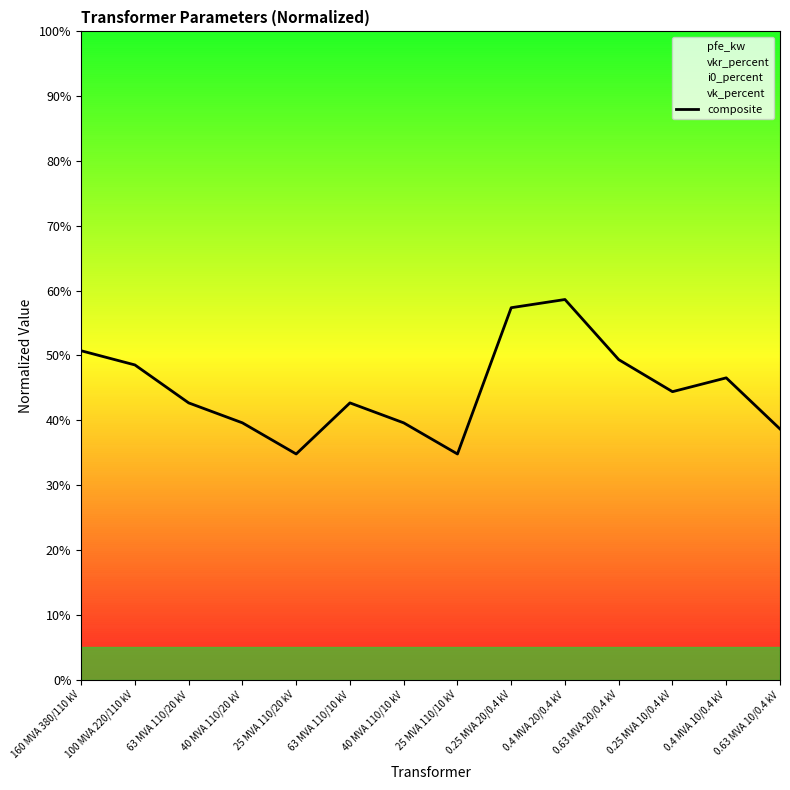

Where is the first local minimum?

25 MVA 110/20 kV